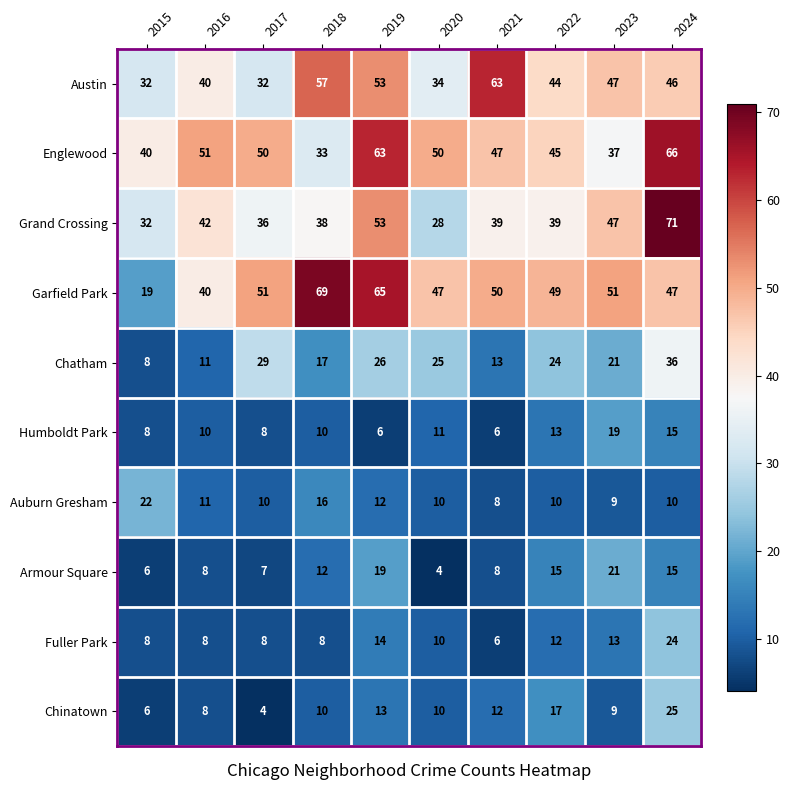

Which series has the largest total across all categories?

Garfield Park